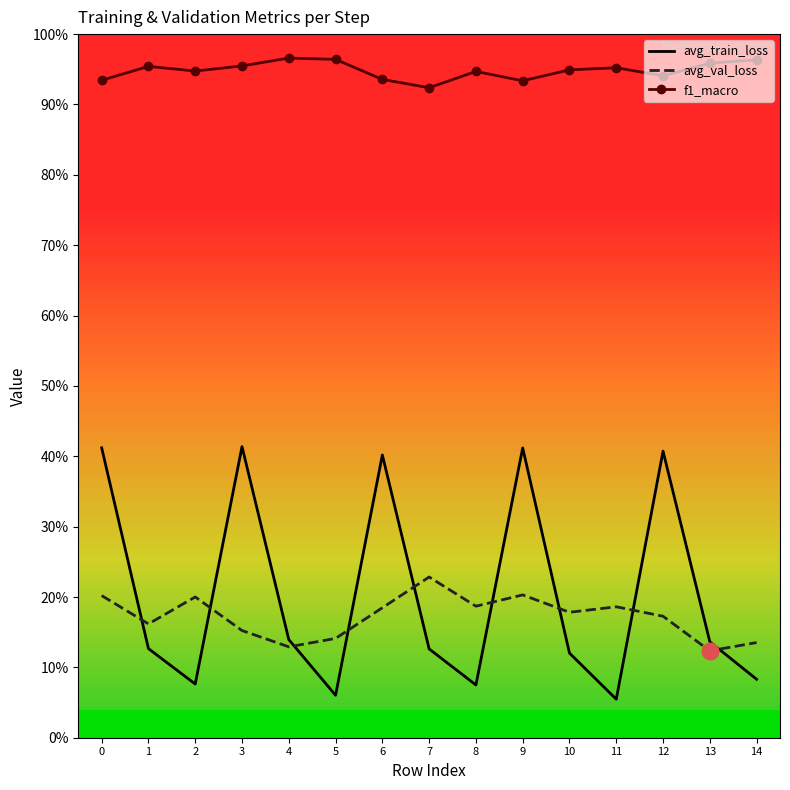

What is the sum of the avg_train_loss values at 4 and 7?

0.3